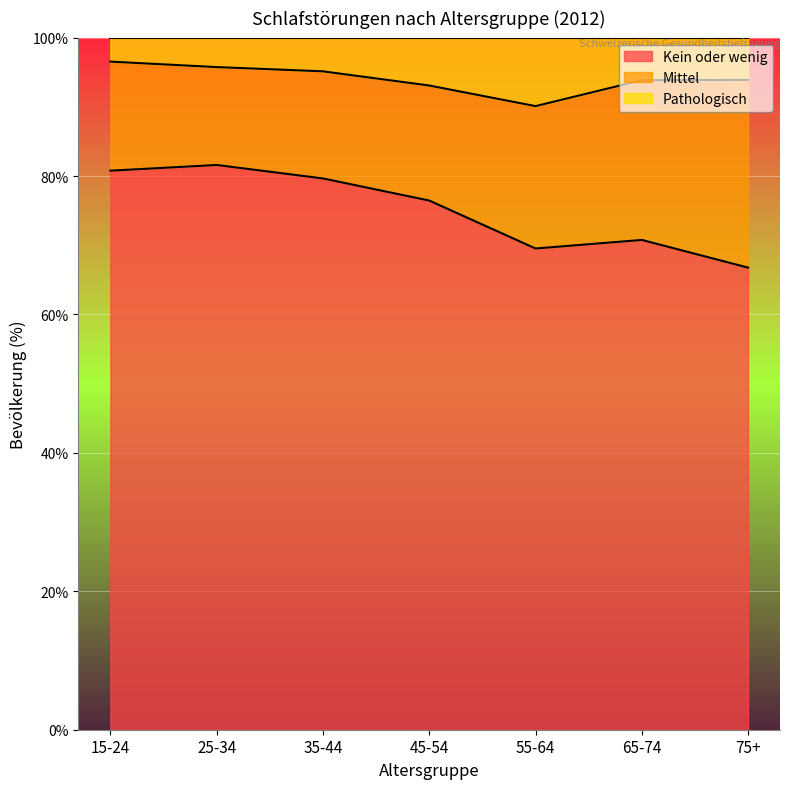

What is the label of the 7th point from the right?

15-24